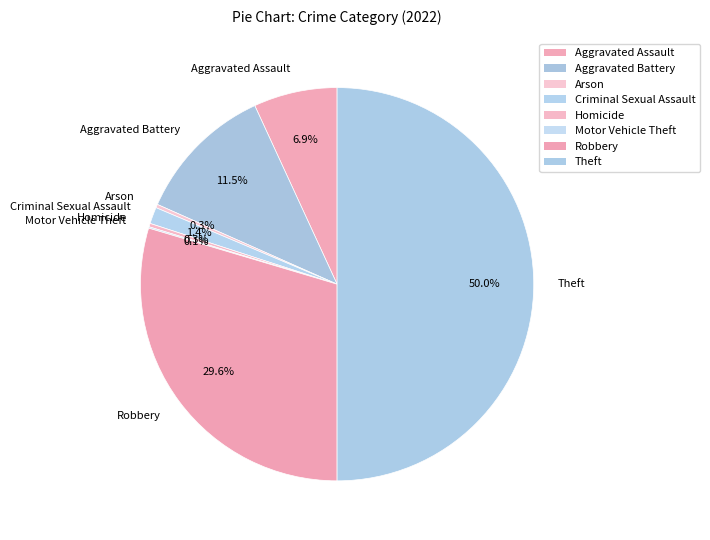

Which slice is the largest?

Theft